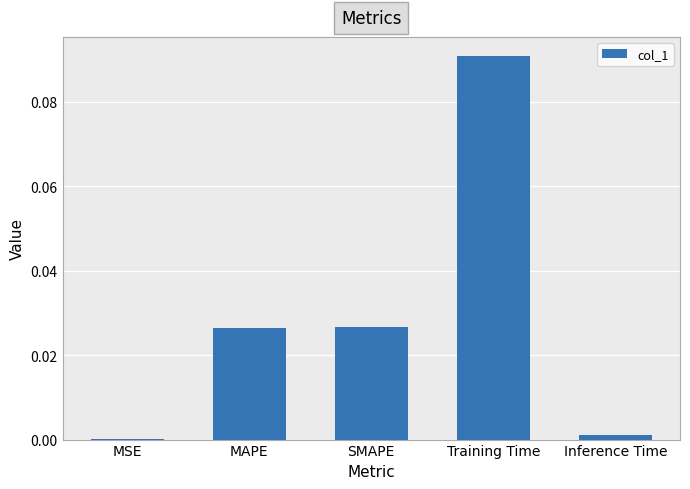

True or false: the data shows 0.0 at MSE.

True